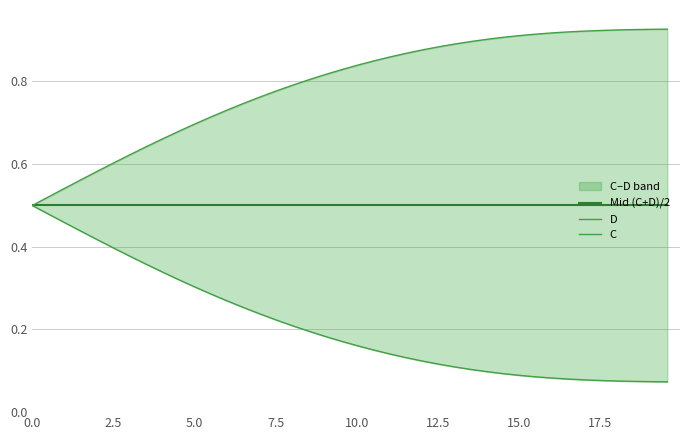

True or false: D and C cross at least once.

False